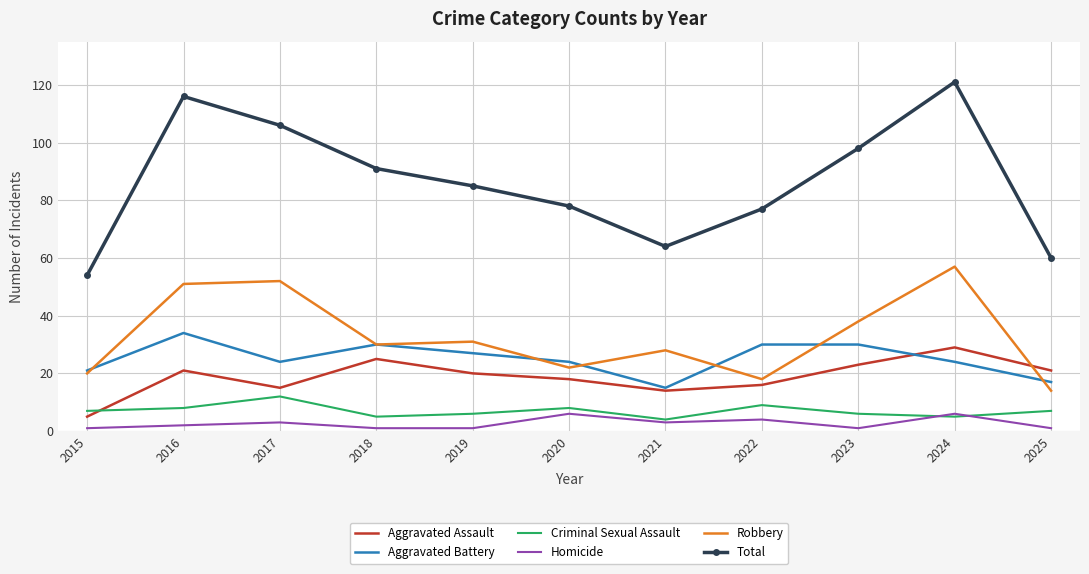

True or false: Aggravated Assault and Homicide cross at least once.

False